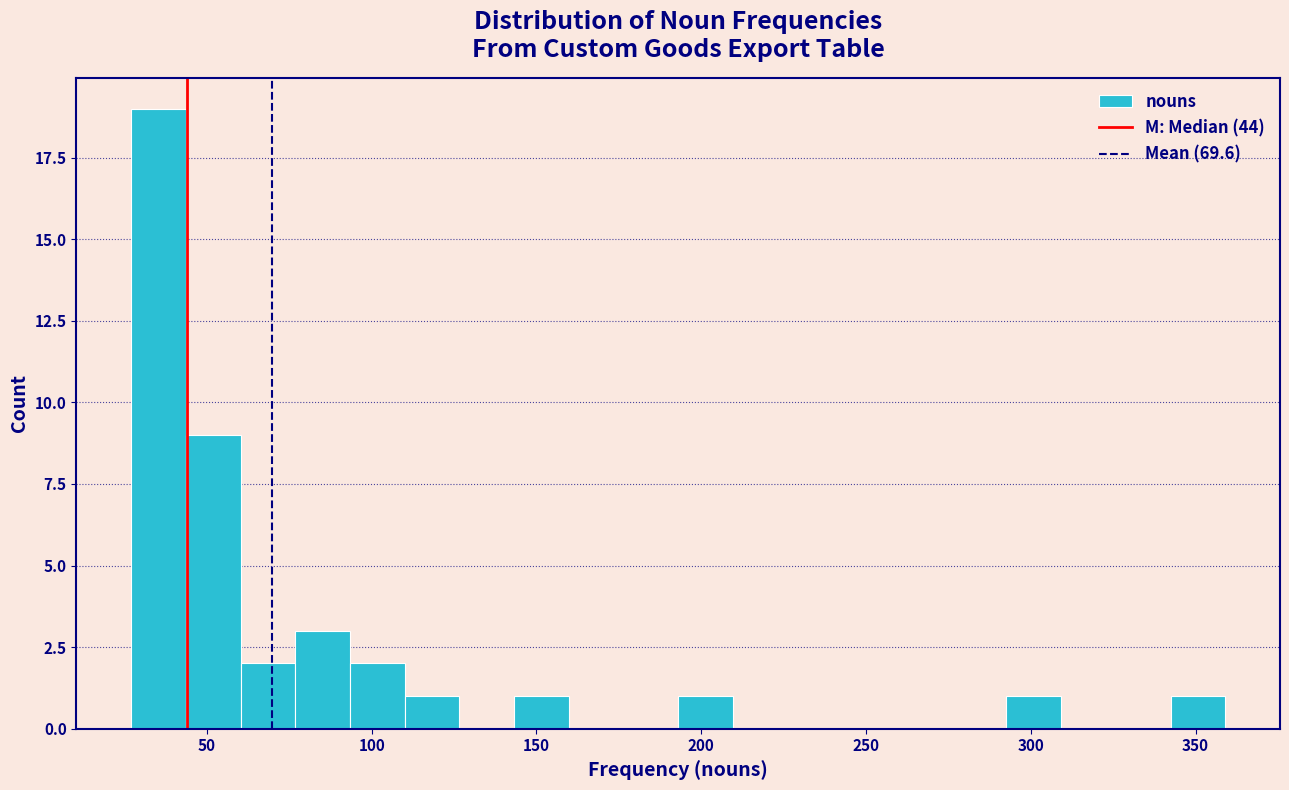

Read against the x-axis, roughly where is the centre of the tallest bar?

35